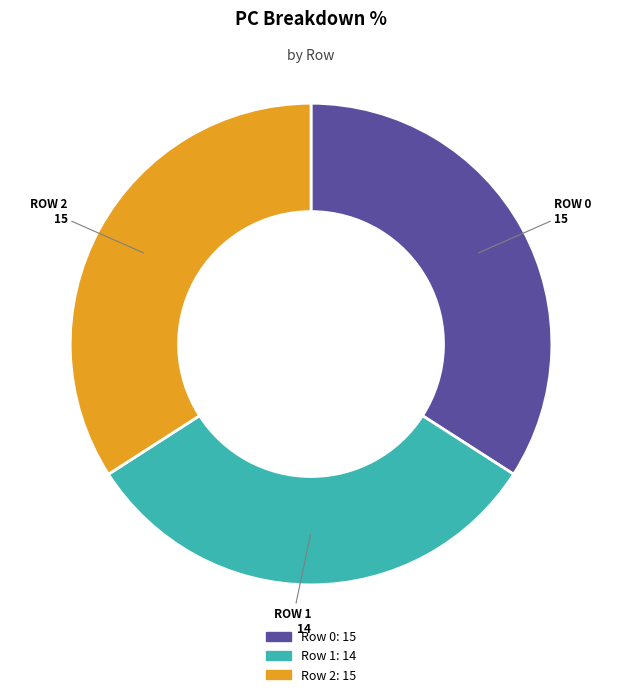

Does Row 1 represent more than half of the total?

No